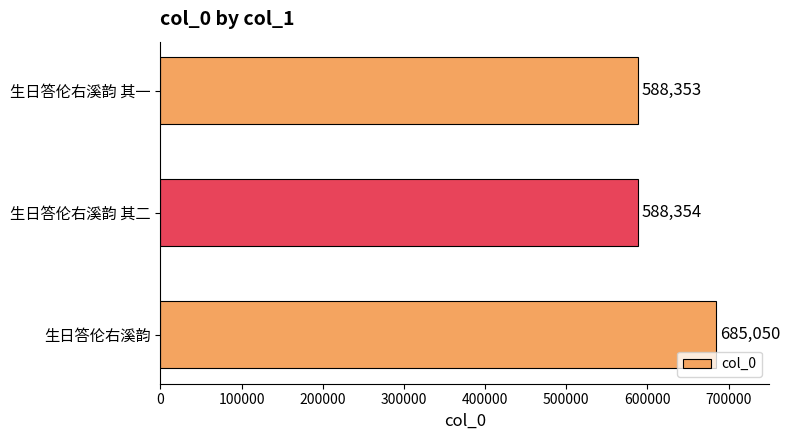

Rank the categories by value from lowest to highest.

生日答伦右溪韵 其一, 生日答伦右溪韵 其二, 生日答伦右溪韵